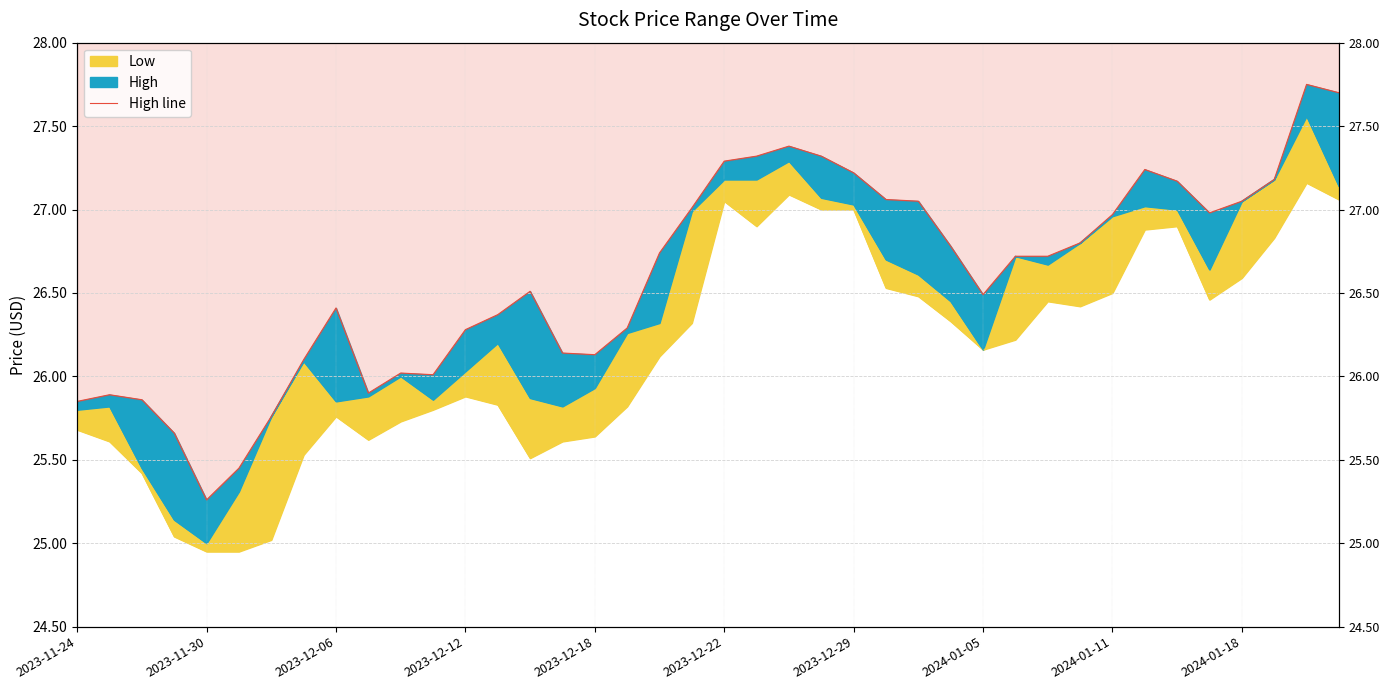

What position from the right is 18?

22